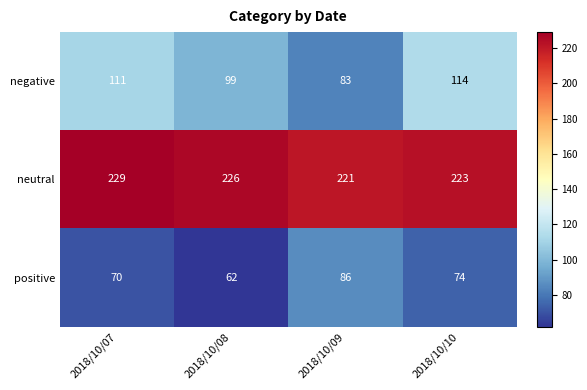

What is the difference between the second highest and second lowest values in the positive series?

4